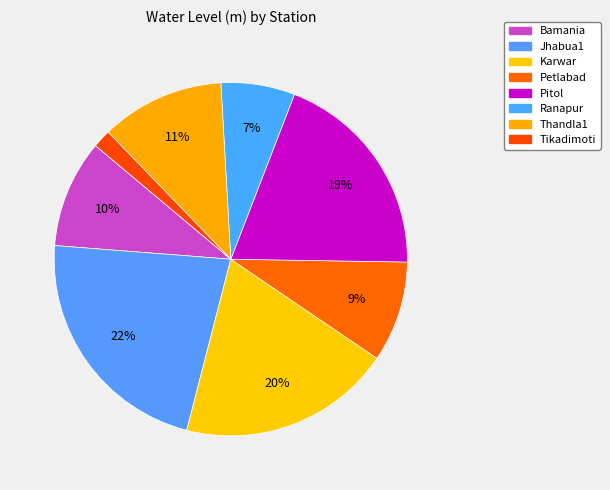

Approximately how many times larger is the value at Petlabad compared to Thandla1?

0.8